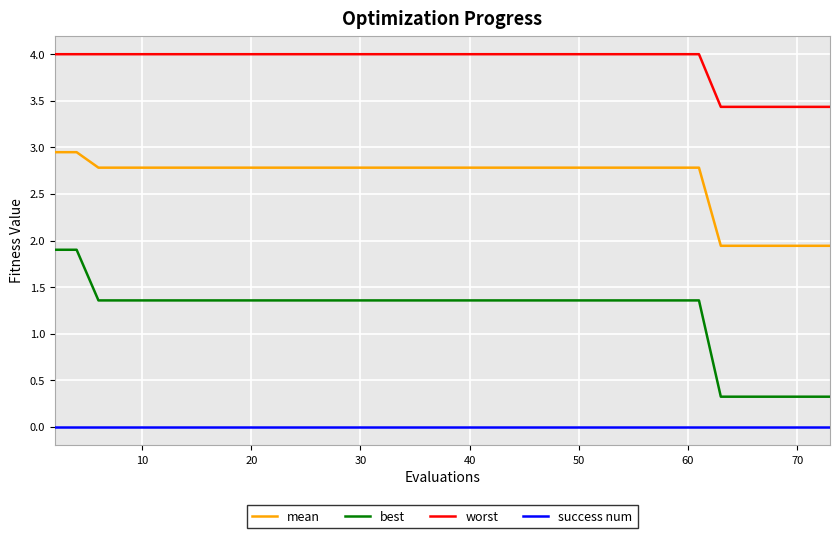

True or false: mean and success num cross at least once.

False